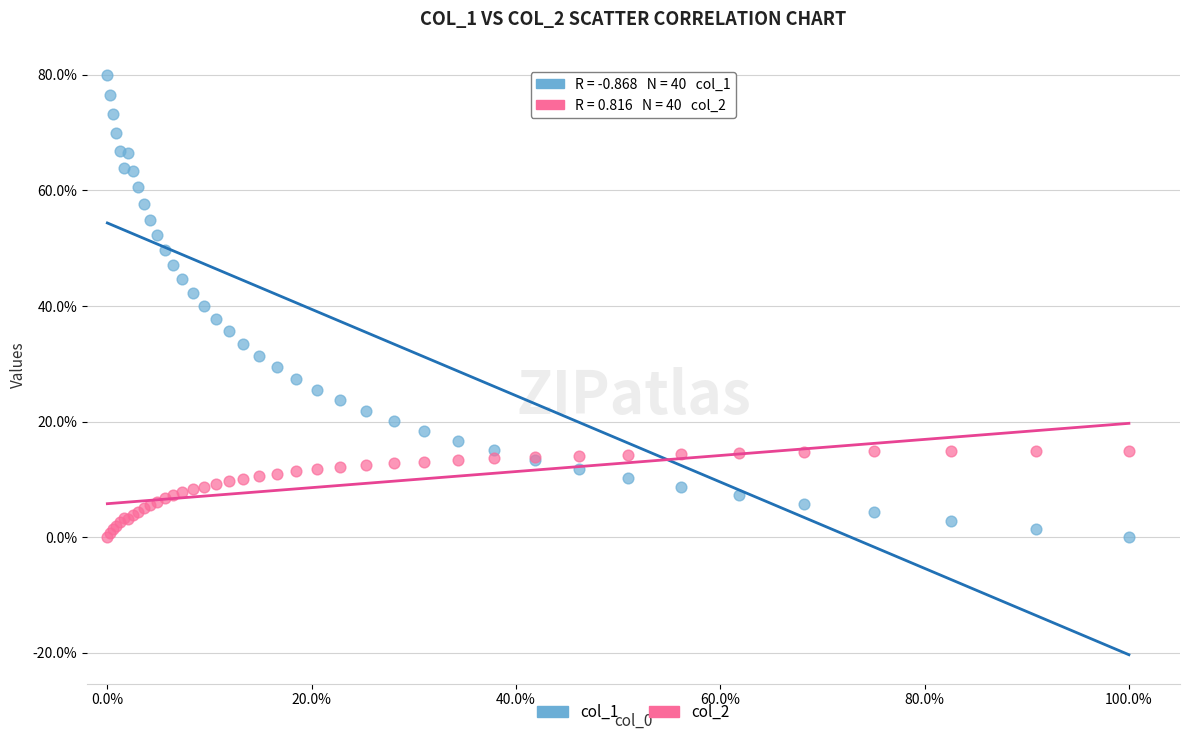

Which series has the largest Y range (max minus min)?

col_1